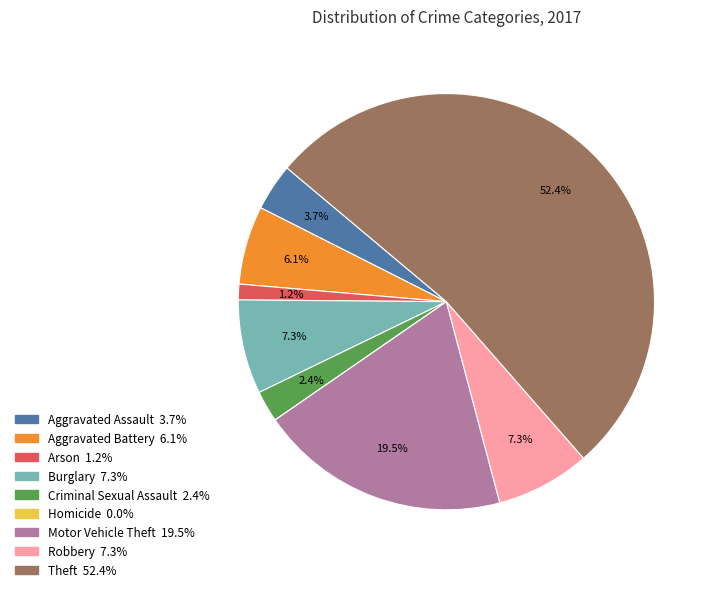

What percentage do Aggravated Assault and Motor Vehicle Theft together represent?

23.2%